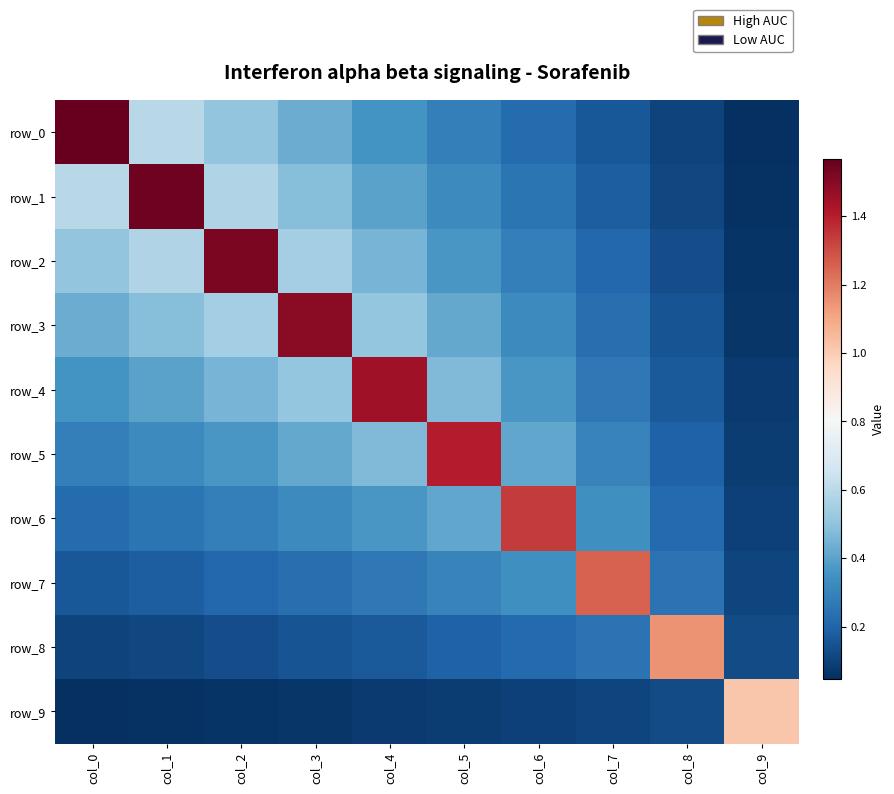

Which series has the largest range (max minus min)?

row_0